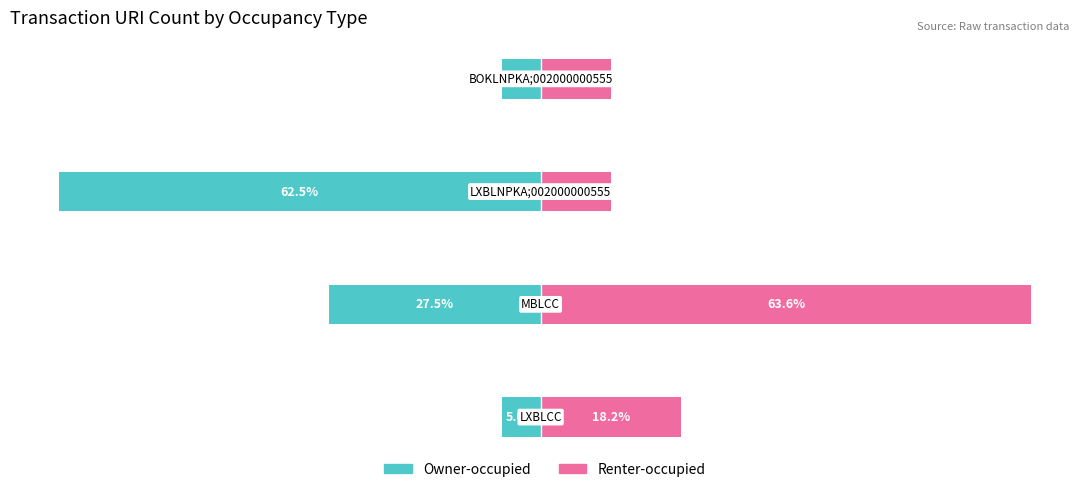

What are all the series names shown in the legend?

Owner-occupied, Renter-occupied